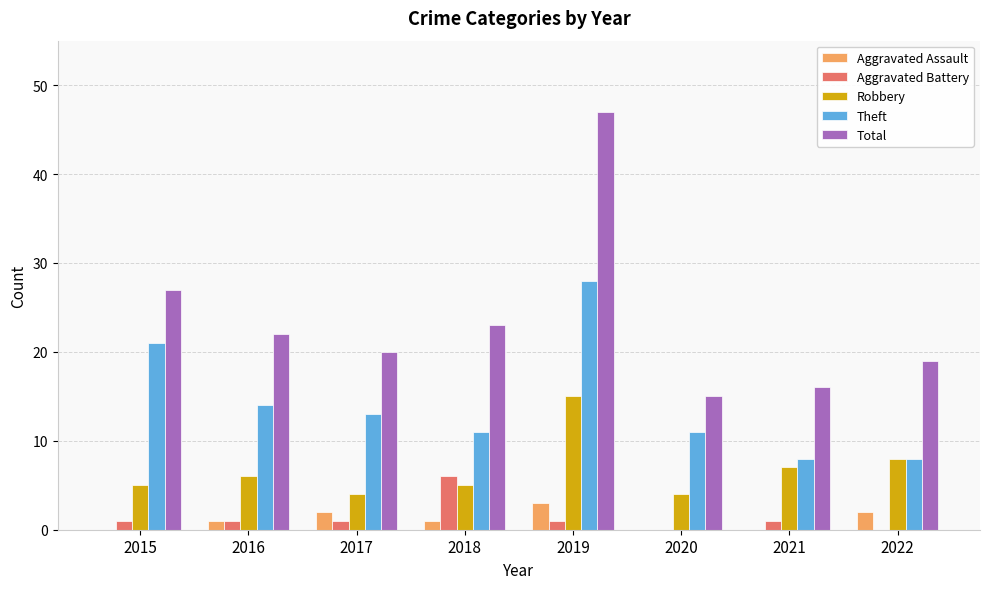

What is the sum of all Robbery values?

54